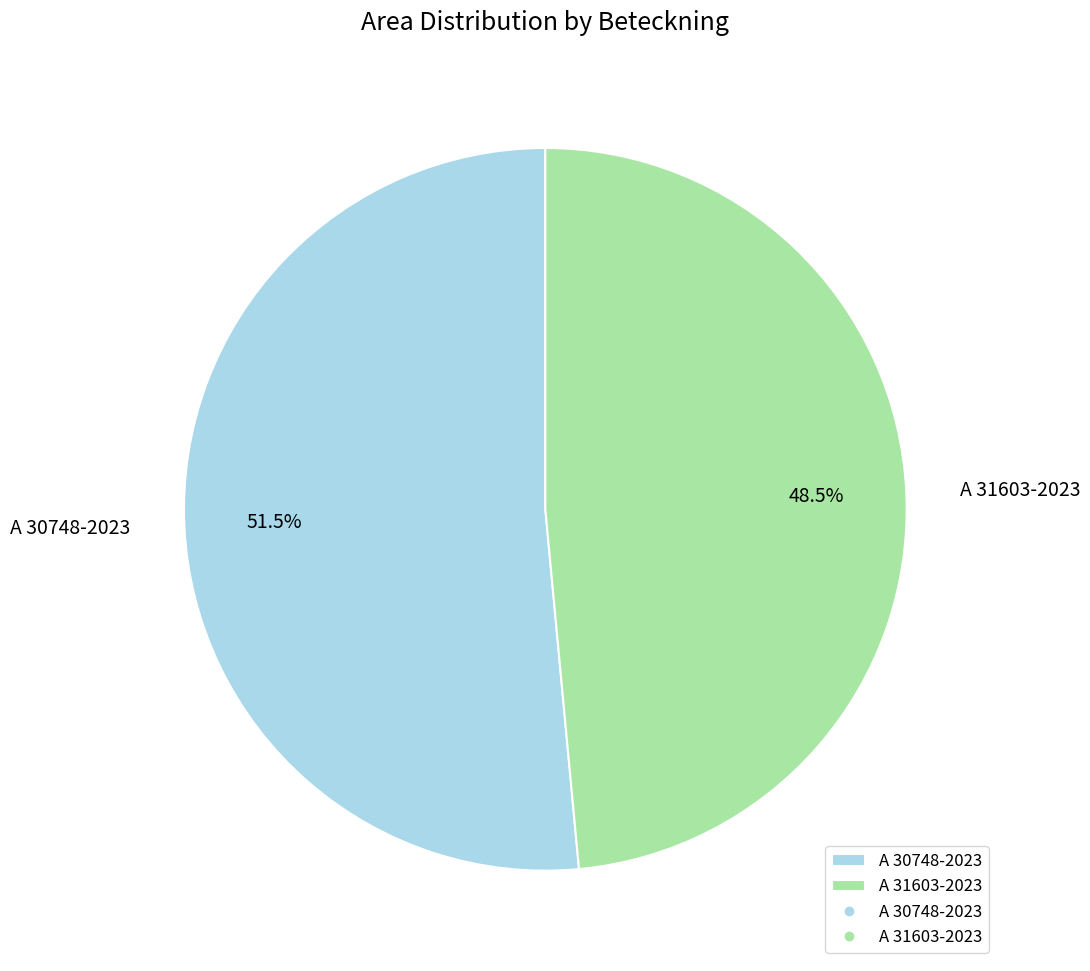

Which has a higher value, A 31603-2023 or A 30748-2023?

A 30748-2023